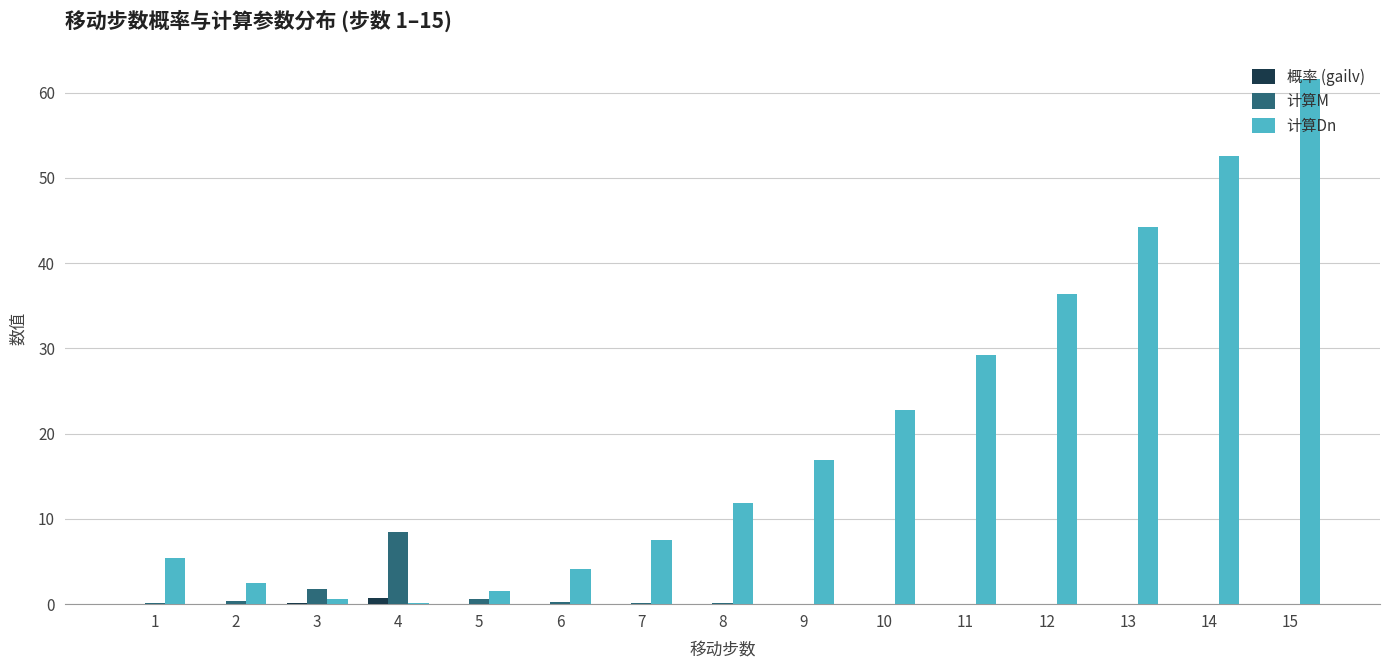

What is the maximum value for 计算Dn?

61.6